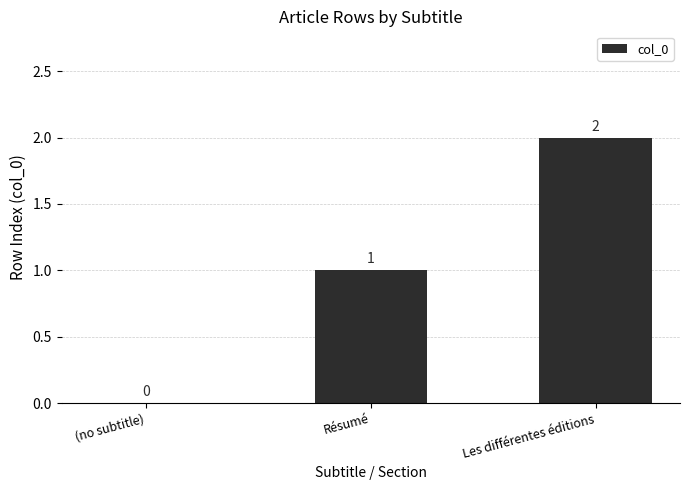

Where is the data nearest to the value 1?

Résumé